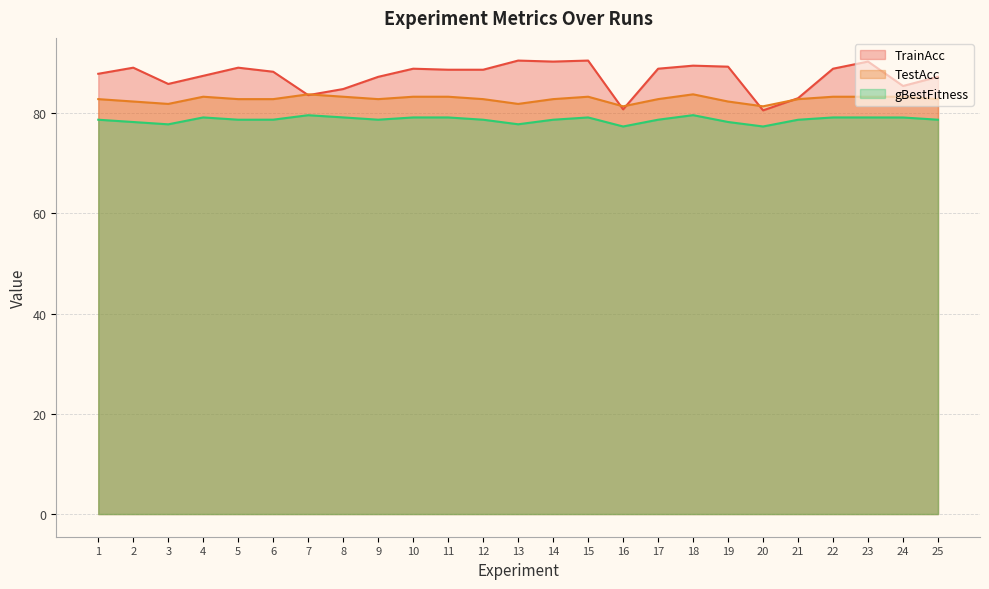

The TestAcc series shows 82.8 at 17. True or false?

True